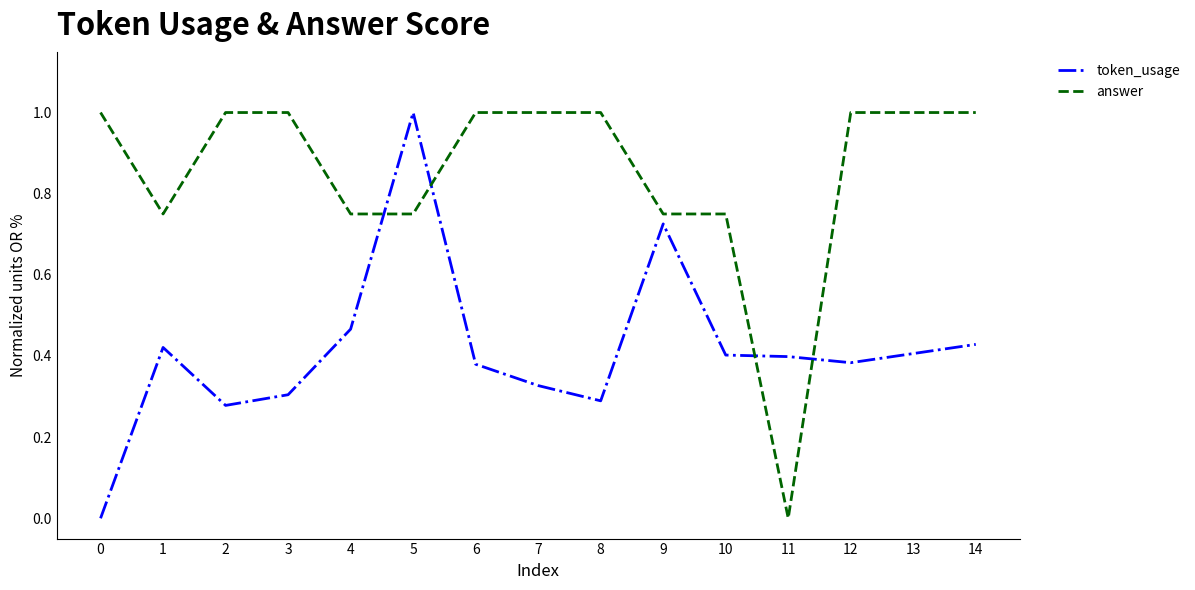

Where do answer and token_usage first cross each other?

4 and 5